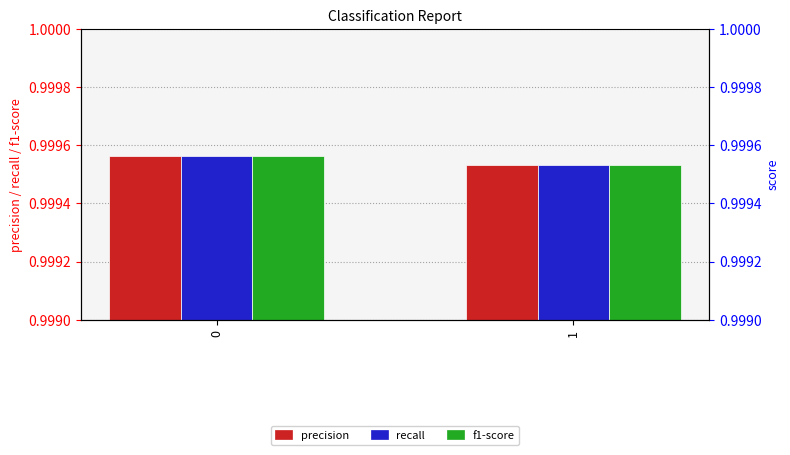

What is the smallest value displayed?

1.0